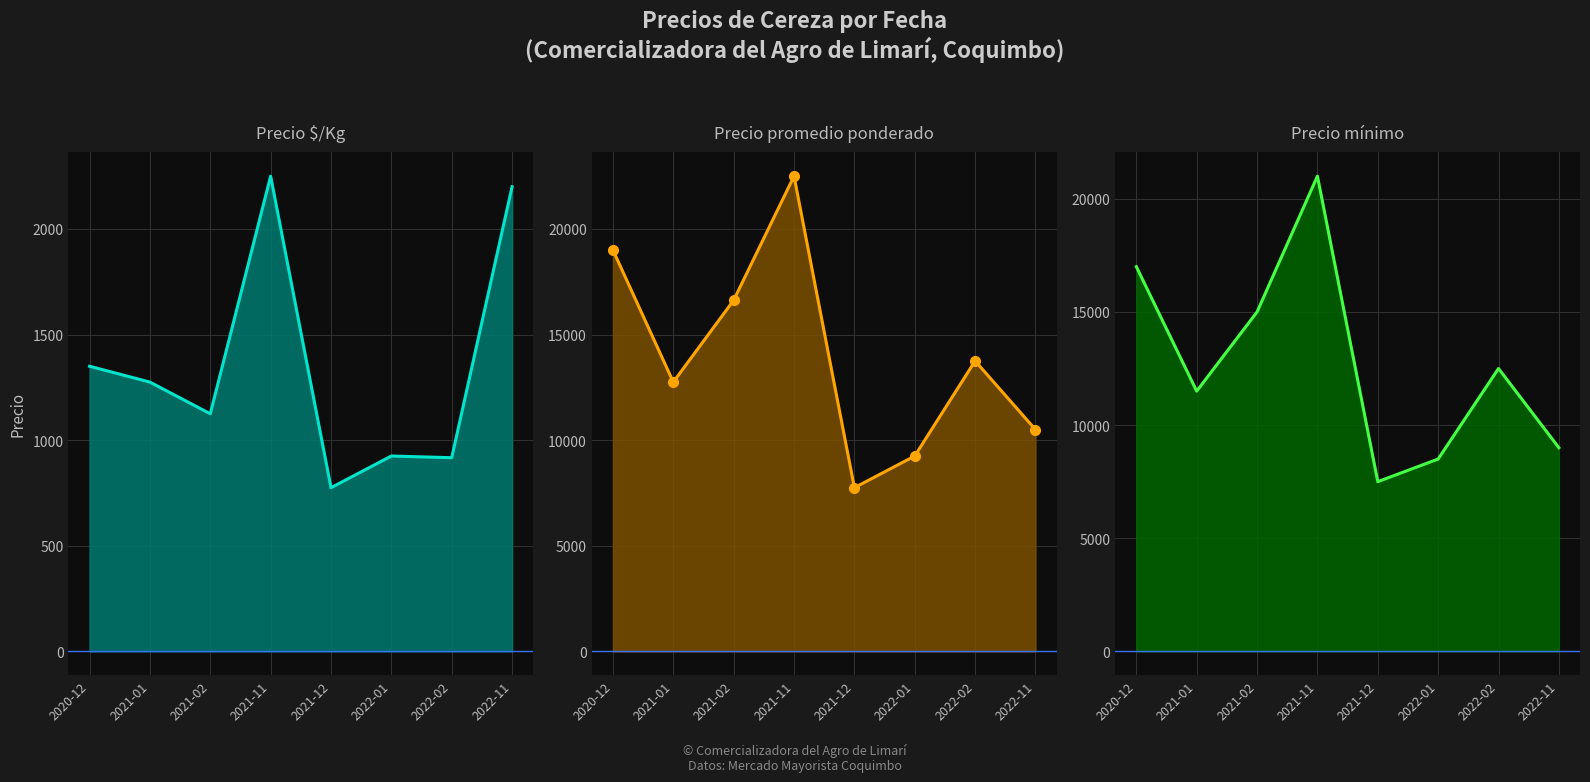

Is the value of Precio mínimo at 2021-12 greater than the value of Precio promedio ponderado at 2021-12?

No